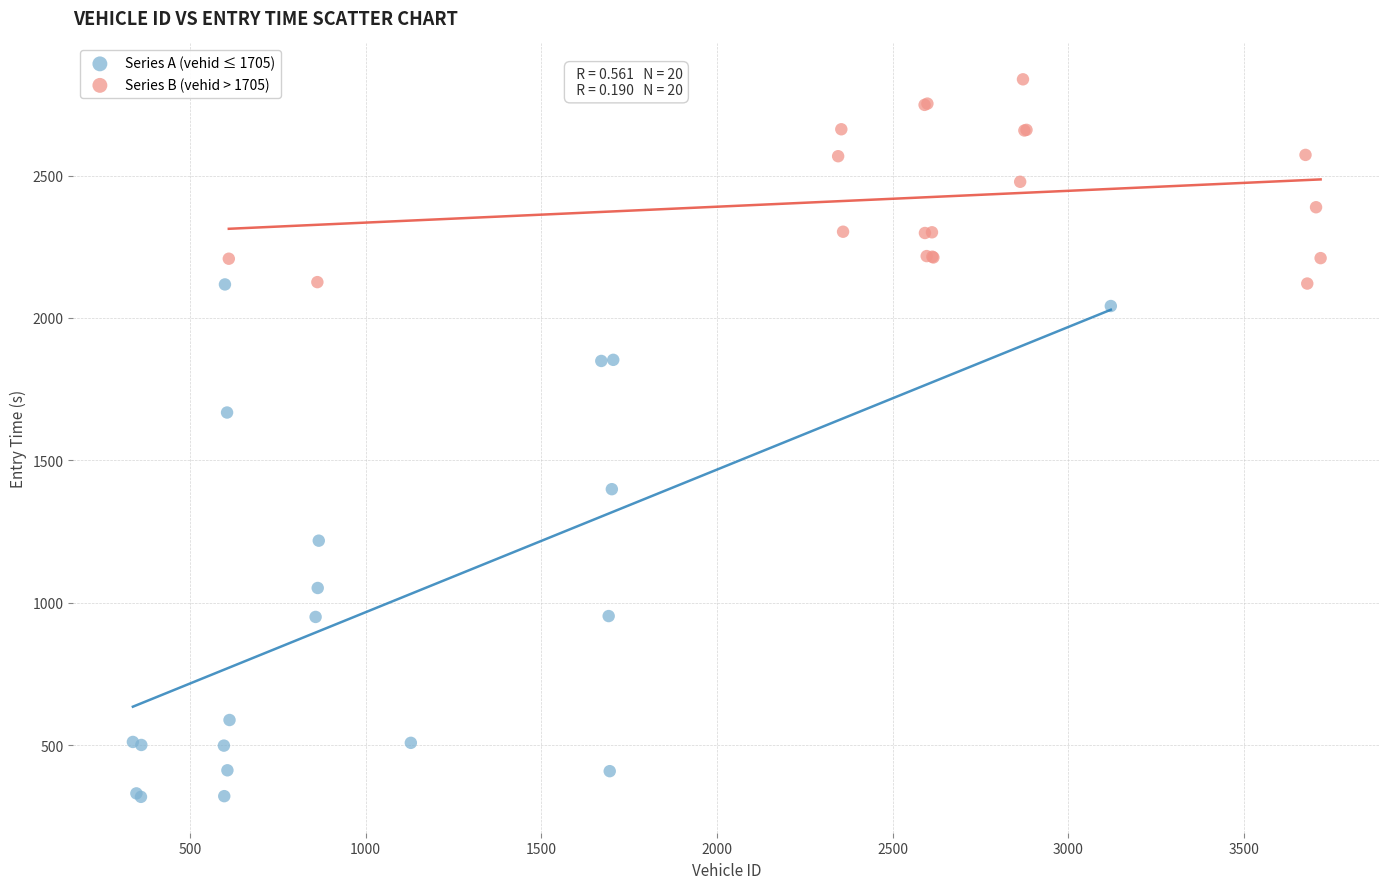

Which series contains the highest Y value?

Series B (vehid > 1705)